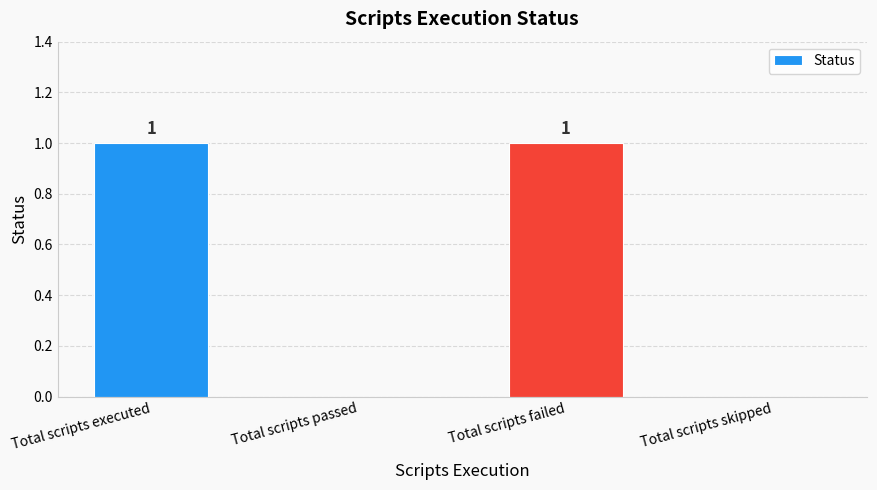

Is it true that the value at Total scripts skipped is -1?

False